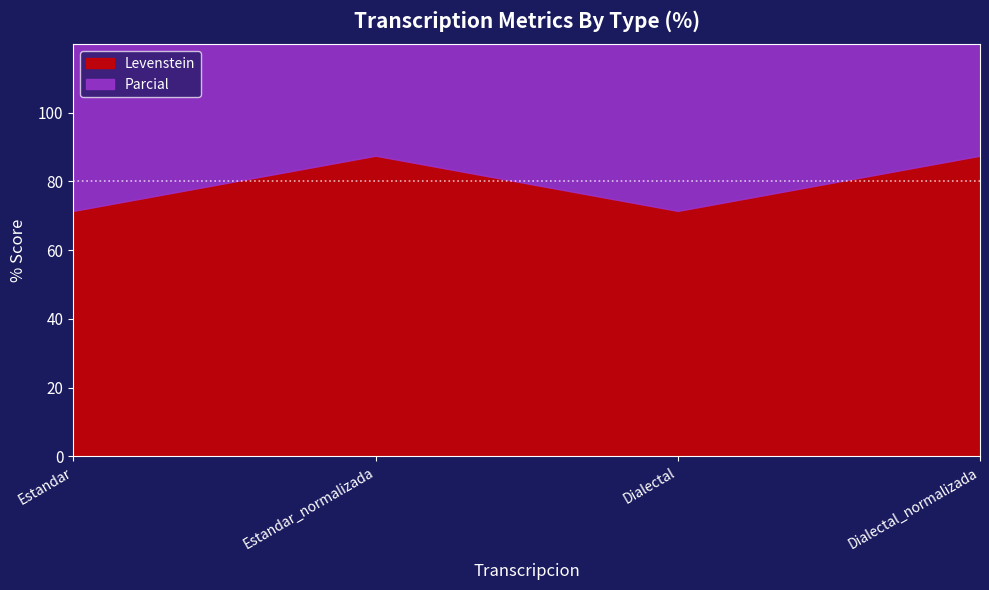

True or false: Levenstein has more than 2 interior local peaks.

False